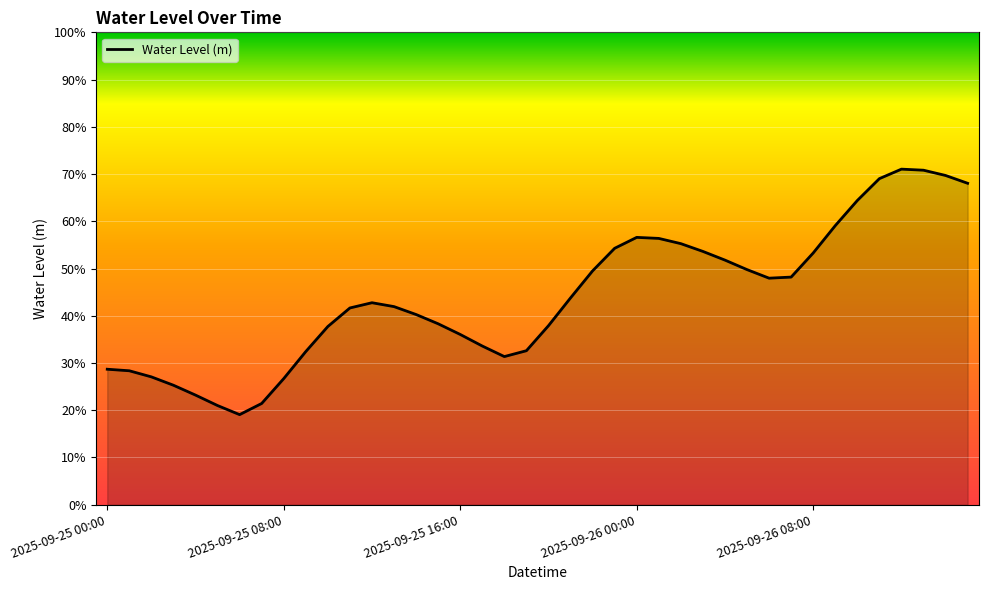

Where is the first local minimum?

6